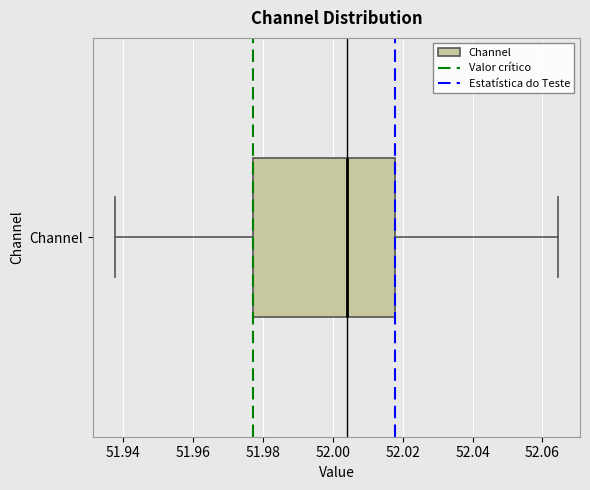

Transcribe this box plot: give where the median line is, the range the box spans, and where the two whiskers end, as read against the x-axis. The values are not printed on the chart, so give them approximately, as read against the axis.

median 52.004, box 51.978 to 52.018, whiskers 51.938 to 52.064